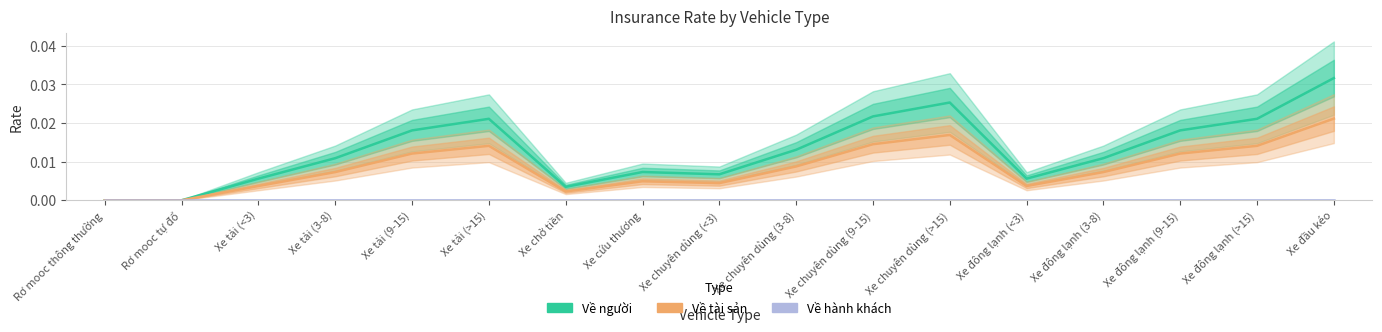

Which series has the largest range (max minus min)?

Về người